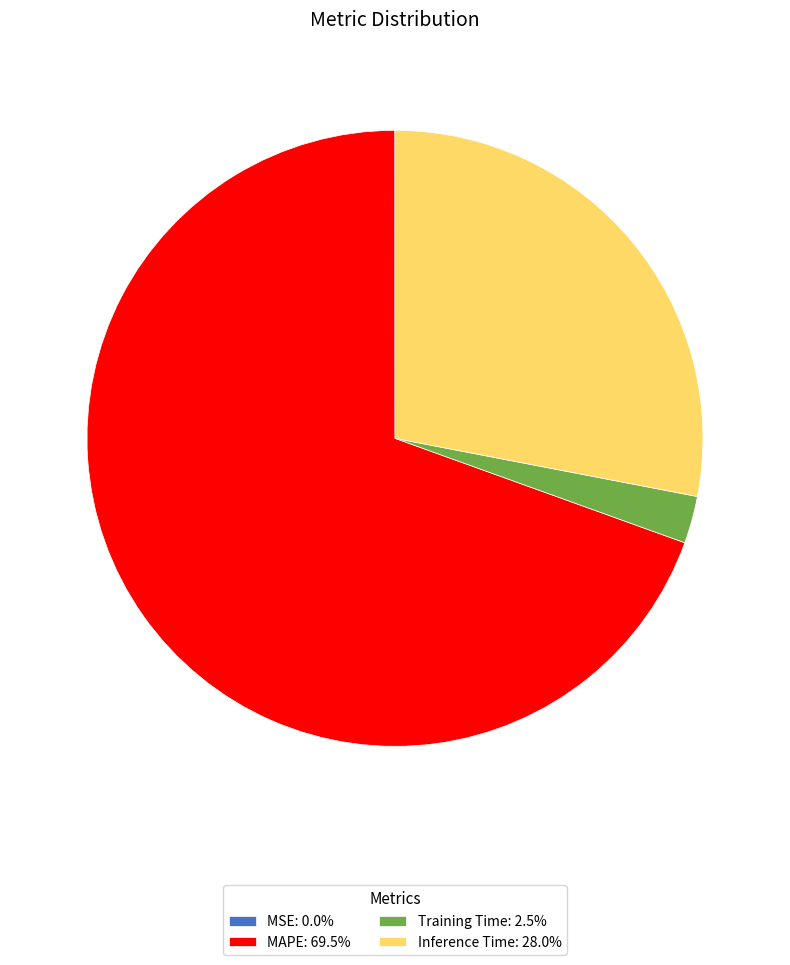

Combined, do MAPE: 69.5% and Inference Time: 28.0% account for over 50%?

Yes